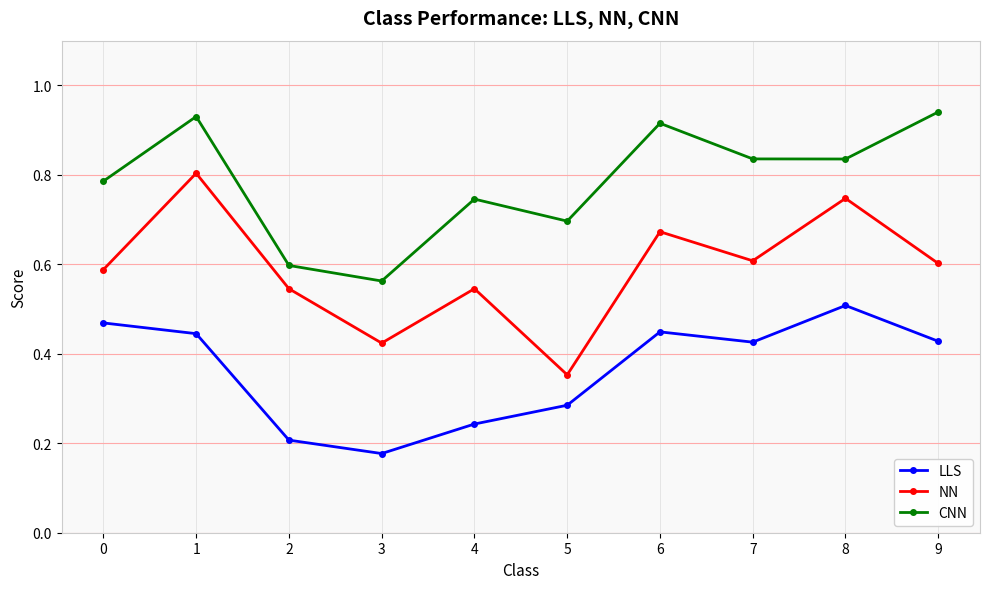

Which category has the lowest value across all series?

3